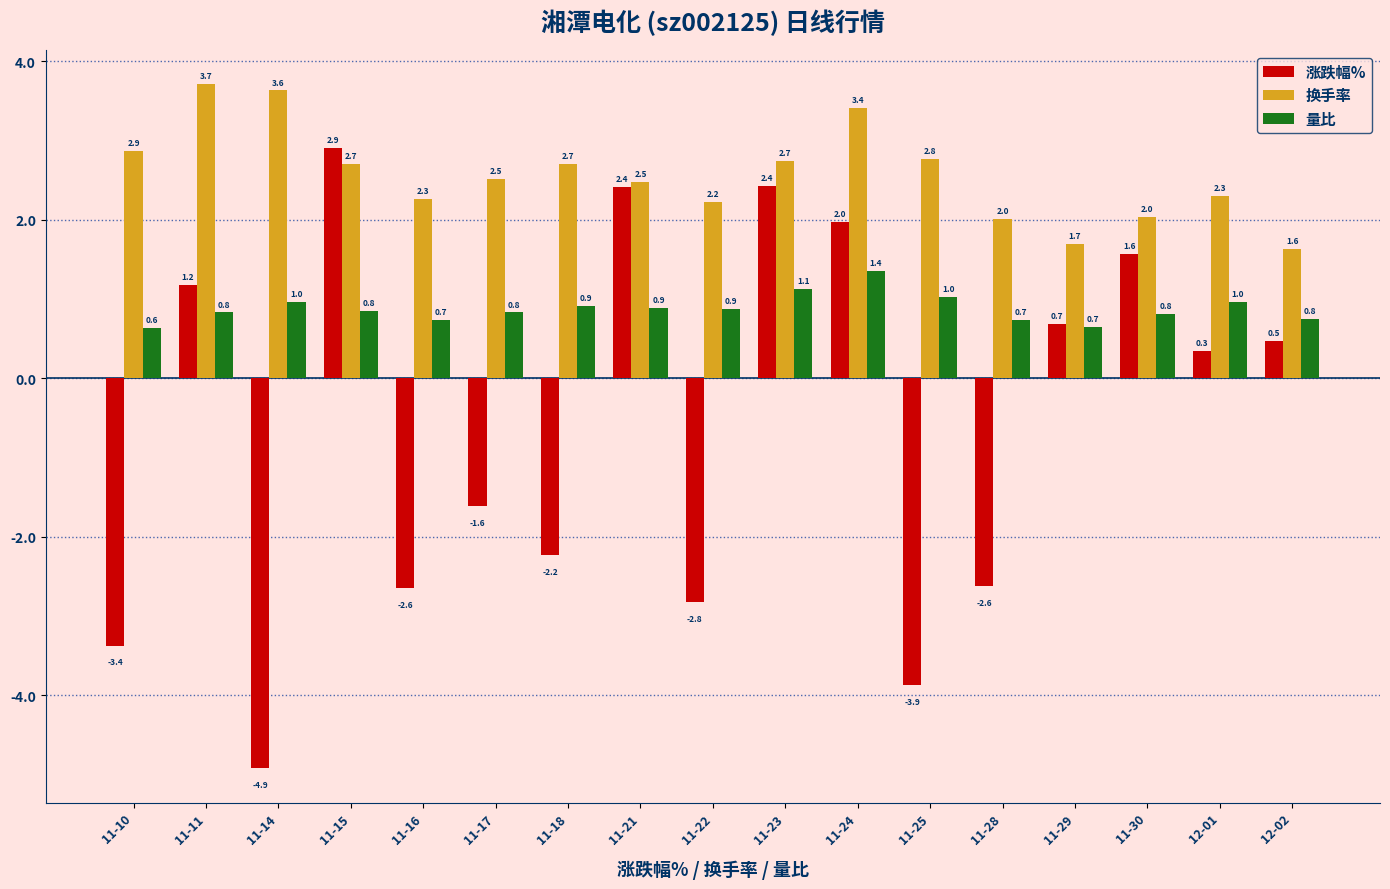

Rank the series by their average value, from highest to lowest.

换手率, 量比, 涨跌幅%